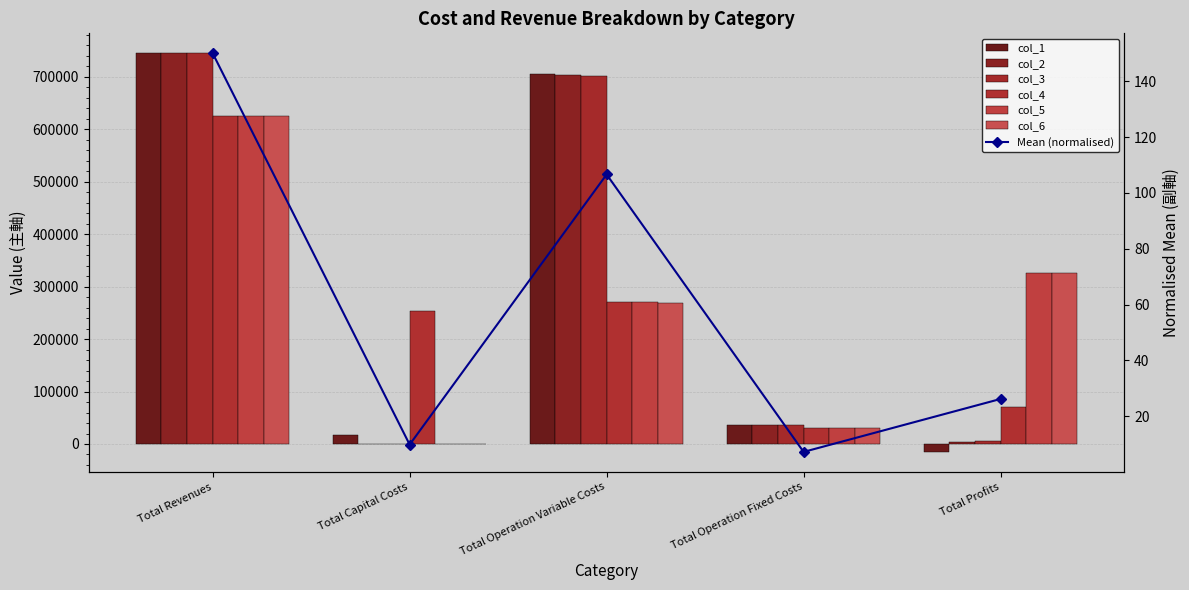

What is the difference between the col_1 values at Total Operation Fixed Costs and Total Revenues?

707891.8